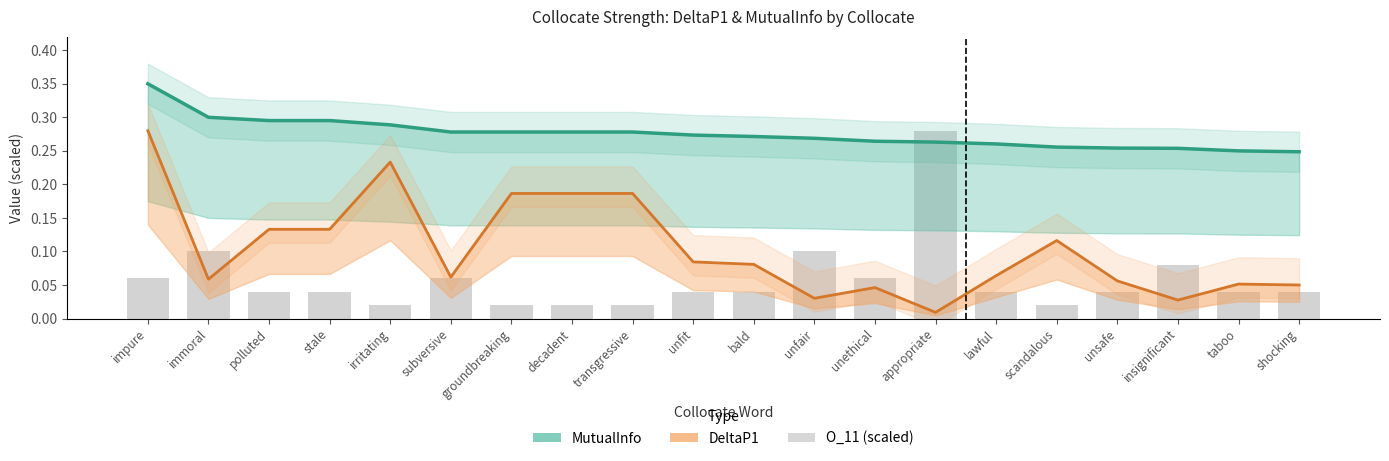

Reading right to left, list all the values displayed in this chart.

MutualInfo (line): shocking=0.2	taboo=0.2	insignificant=0.3	unsafe=0.3	scandalous=0.3	lawful=0.3	appropriate=0.3	unethical=0.3	unfair=0.3	bald=0.3	unfit=0.3	transgressive=0.3	decadent=0.3	groundbreaking=0.3	subversive=0.3	irritating=0.3	stale=0.3	polluted=0.3	immoral=0.3	impure=0.3
DeltaP1 (line): shocking=0.0	taboo=0.1	insignificant=0.0	unsafe=0.1	scandalous=0.1	lawful=0.1	appropriate=0.0	unethical=0.0	unfair=0.0	bald=0.1	unfit=0.1	transgressive=0.2	decadent=0.2	groundbreaking=0.2	subversive=0.1	irritating=0.2	stale=0.1	polluted=0.1	immoral=0.1	impure=0.3
O_11 (scaled): shocking=0.0	taboo=0.0	insignificant=0.1	unsafe=0.0	scandalous=0.0	lawful=0.0	appropriate=0.3	unethical=0.1	unfair=0.1	bald=0.0	unfit=0.0	transgressive=0.0	decadent=0.0	groundbreaking=0.0	subversive=0.1	irritating=0.0	stale=0.0	polluted=0.0	immoral=0.1	impure=0.1